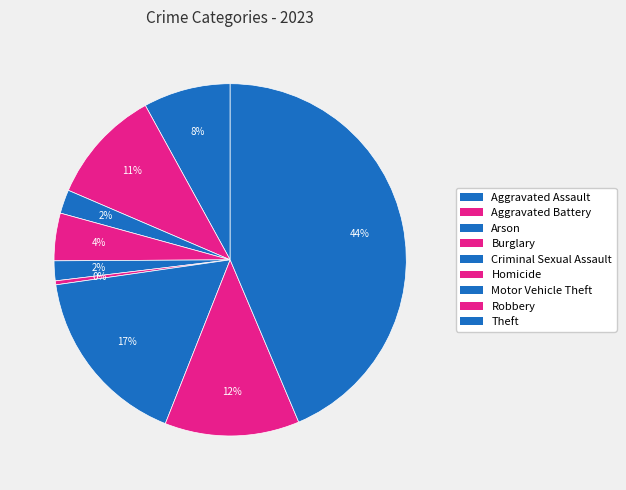

To the nearest percent, what is the difference between the Arson and Robbery slice percentages?

10%